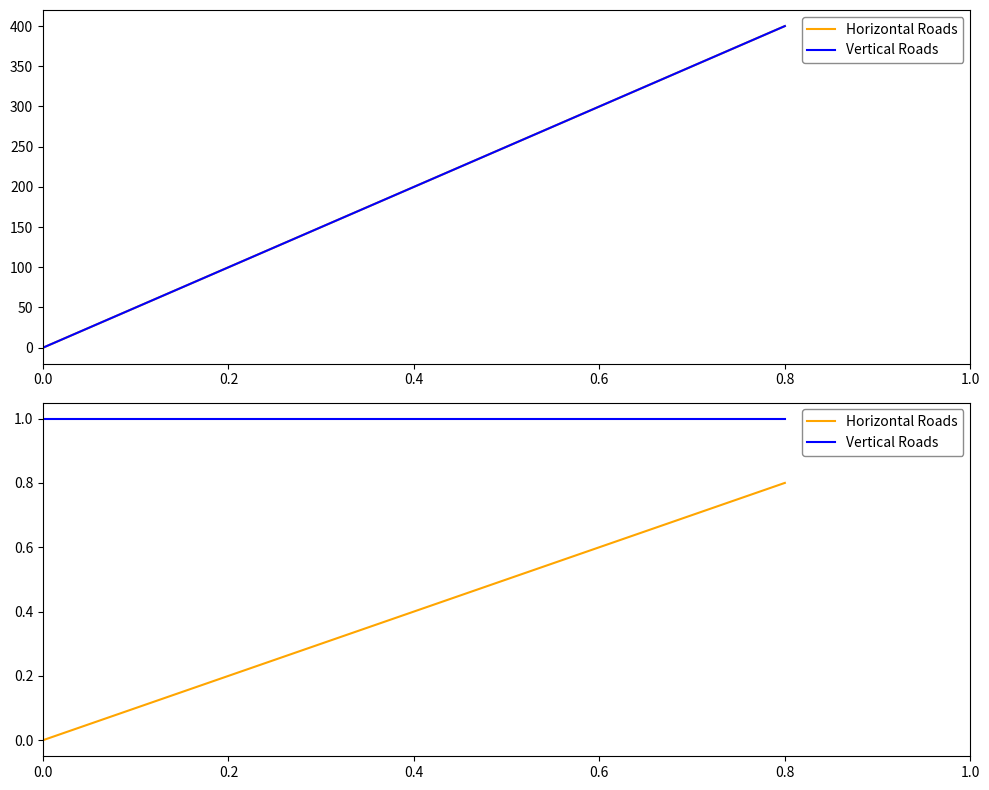

Rank the series by their average value, from lowest to highest.

Horizontal Roads, Vertical Roads